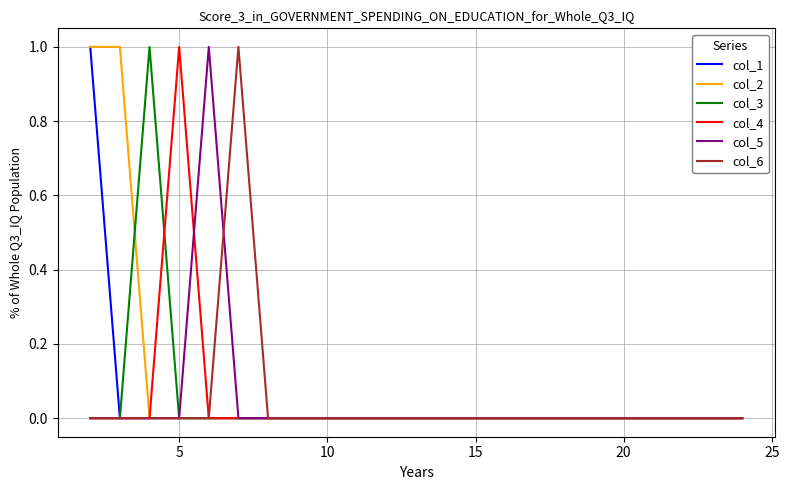

Does the chart have visible grid lines?

Yes